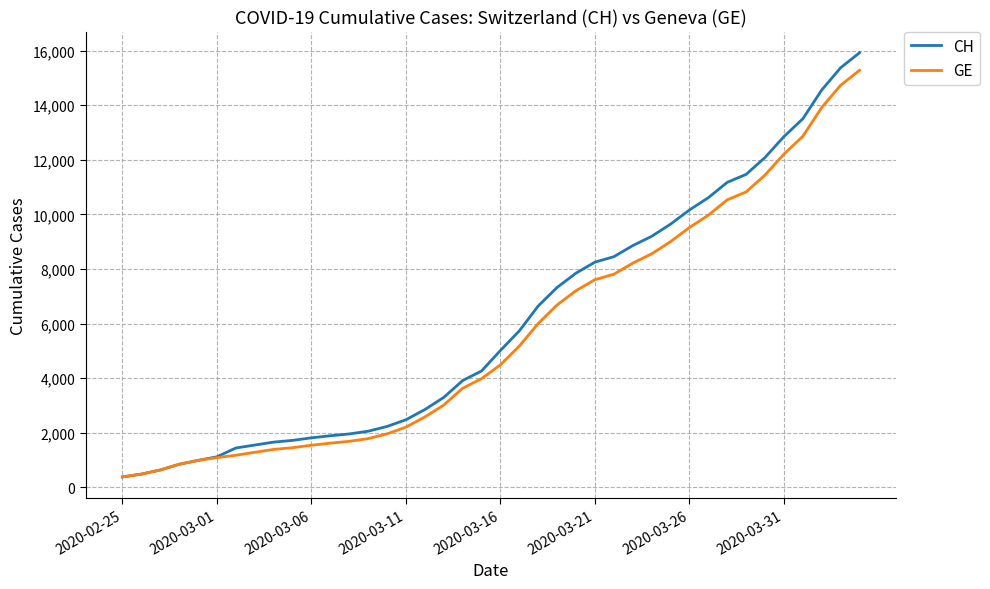

Which series has the widest spread of values?

CH